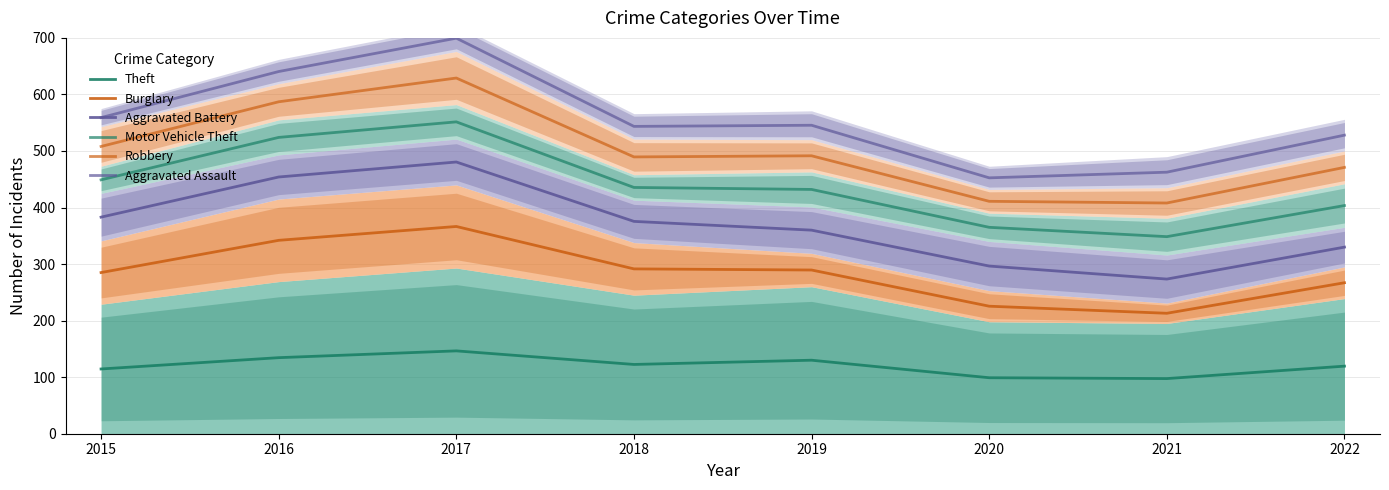

How many data points in Theft are above 122?

4